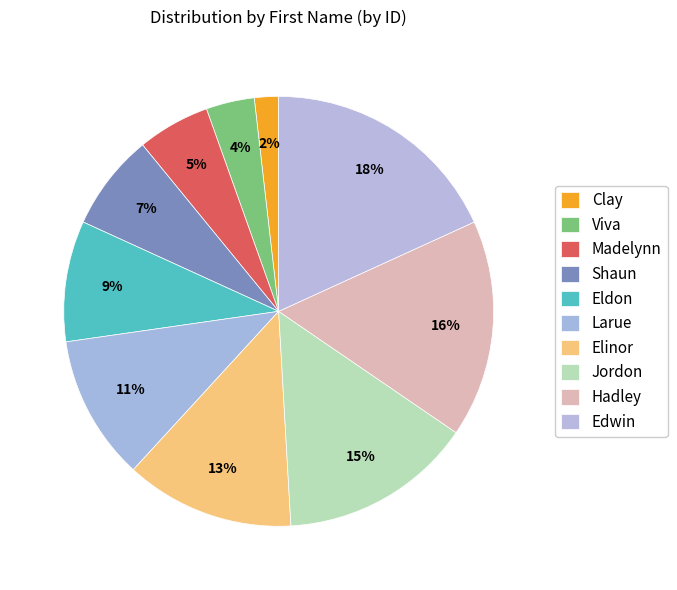

Rank the categories by value from highest to lowest.

Edwin, Hadley, Jordon, Elinor, Larue, Eldon, Shaun, Madelynn, Viva, Clay